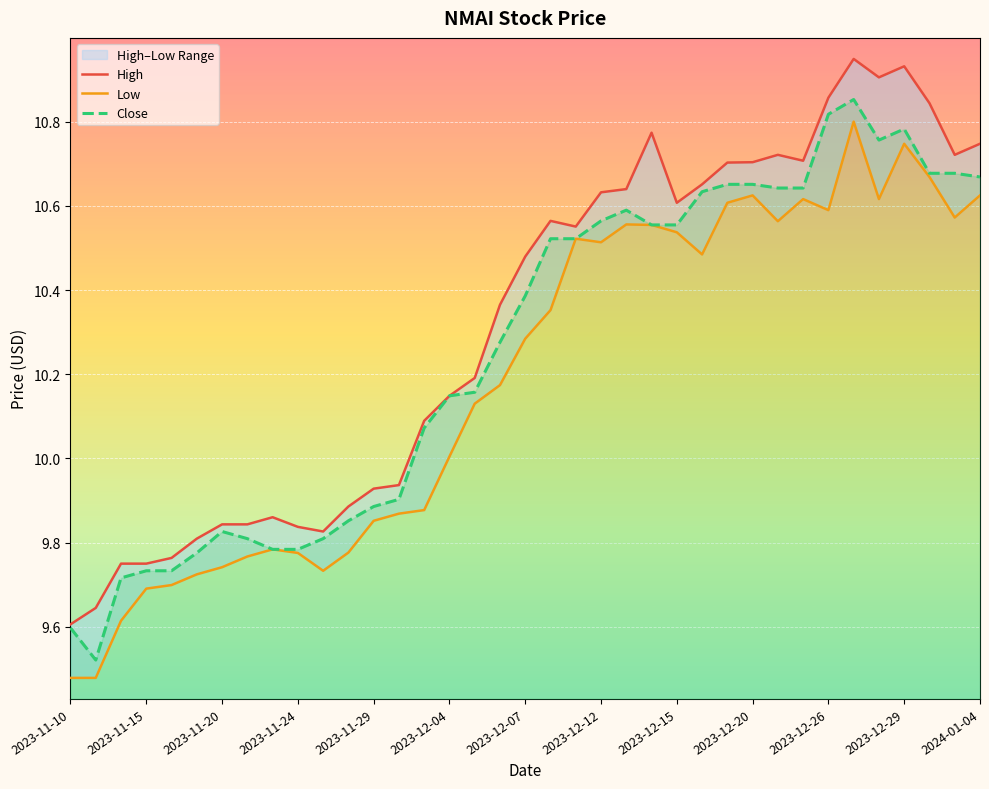

What is the sum of all Low values?

377.0